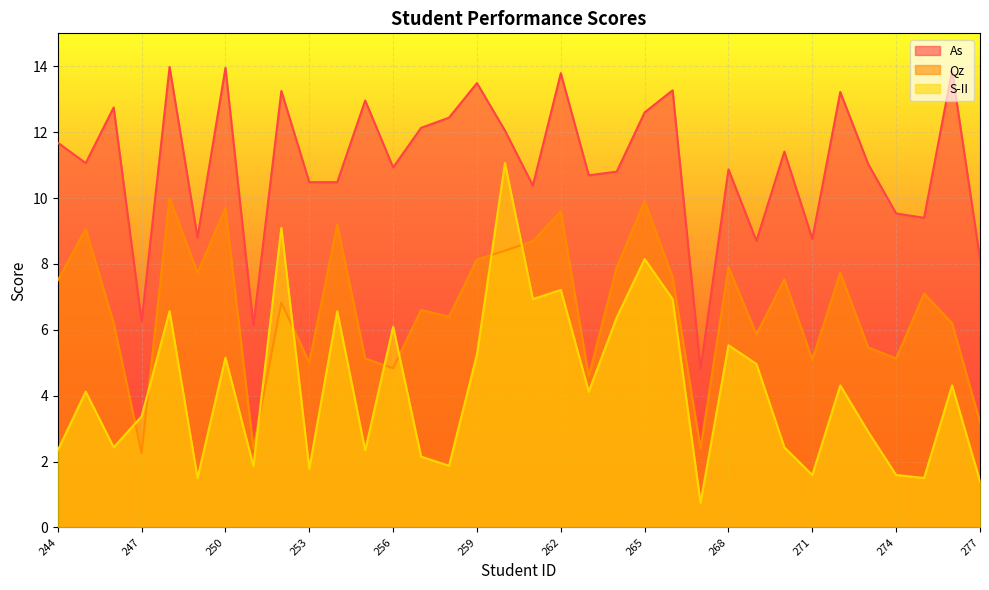

What is the sum of the S-II values at 274 and 260?

12.7